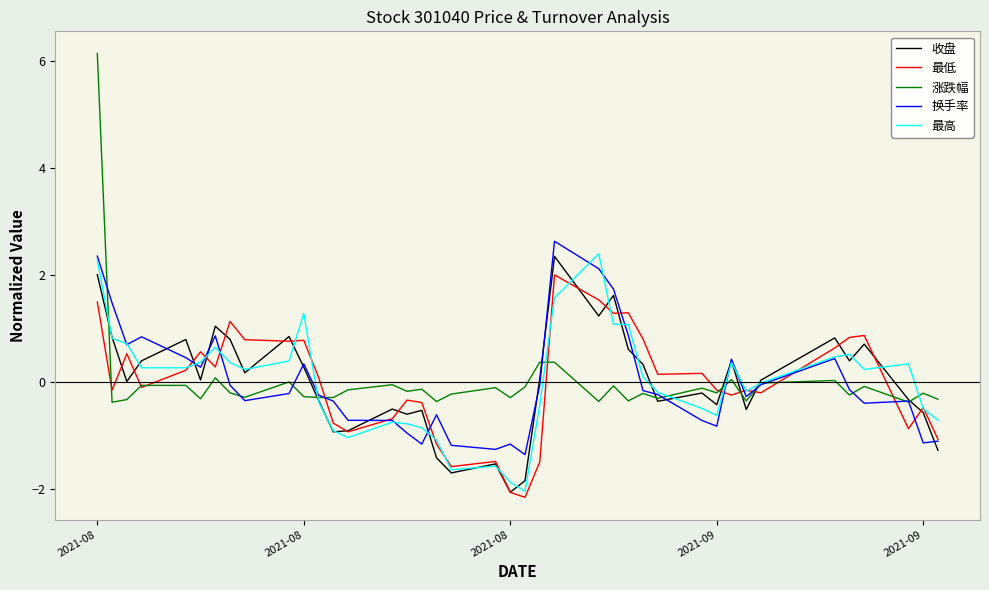

Count the number of categories in the chart.

40